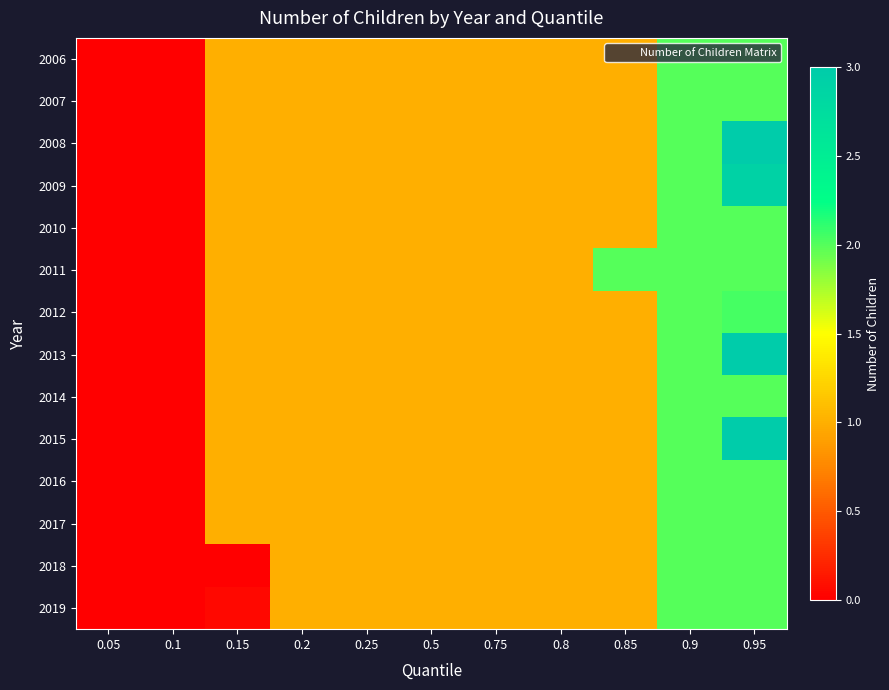

What is the total value across all series at 0.9?

28.0